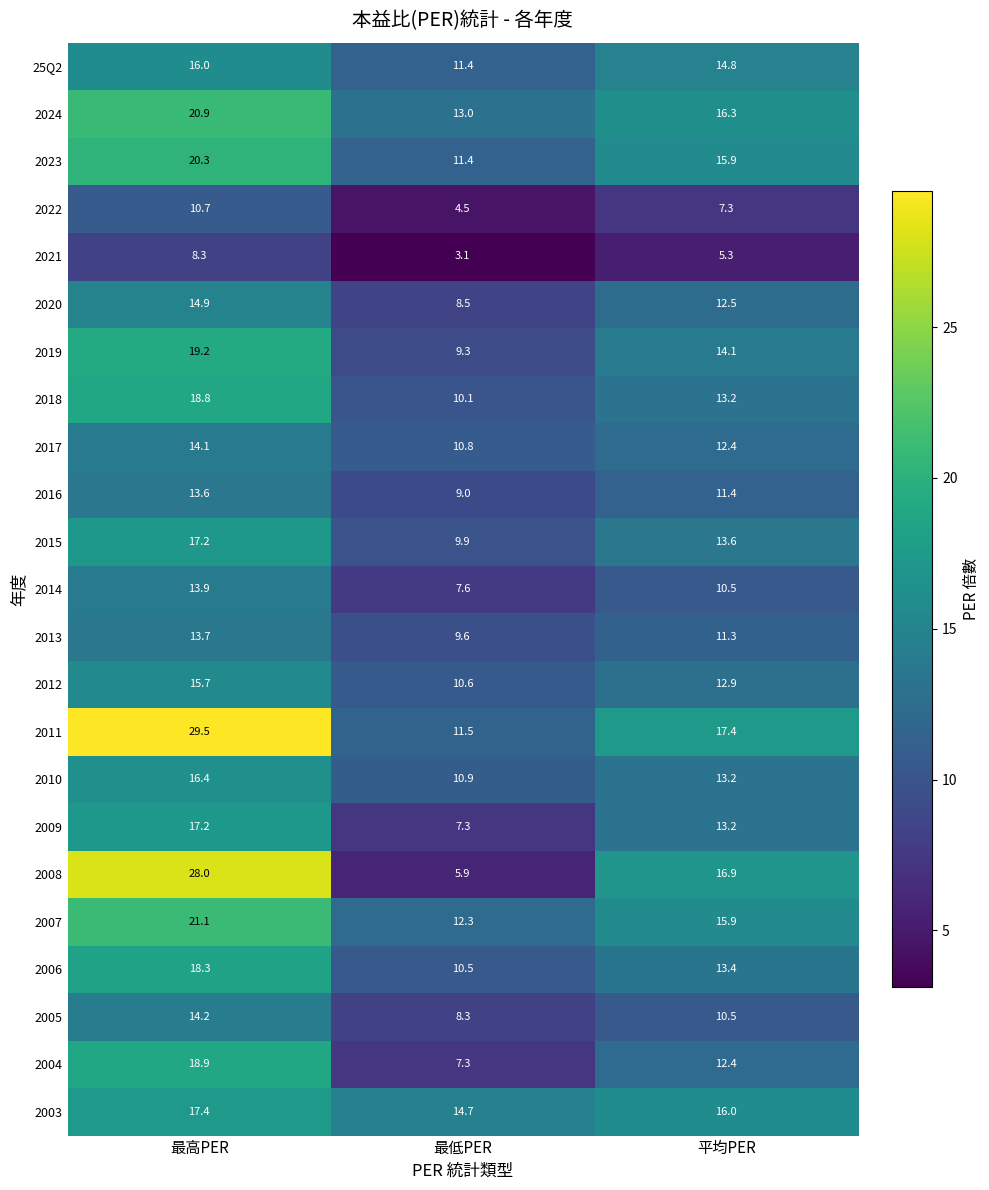

Is it true that 2006 equals 28.7 at 最高PER?

False